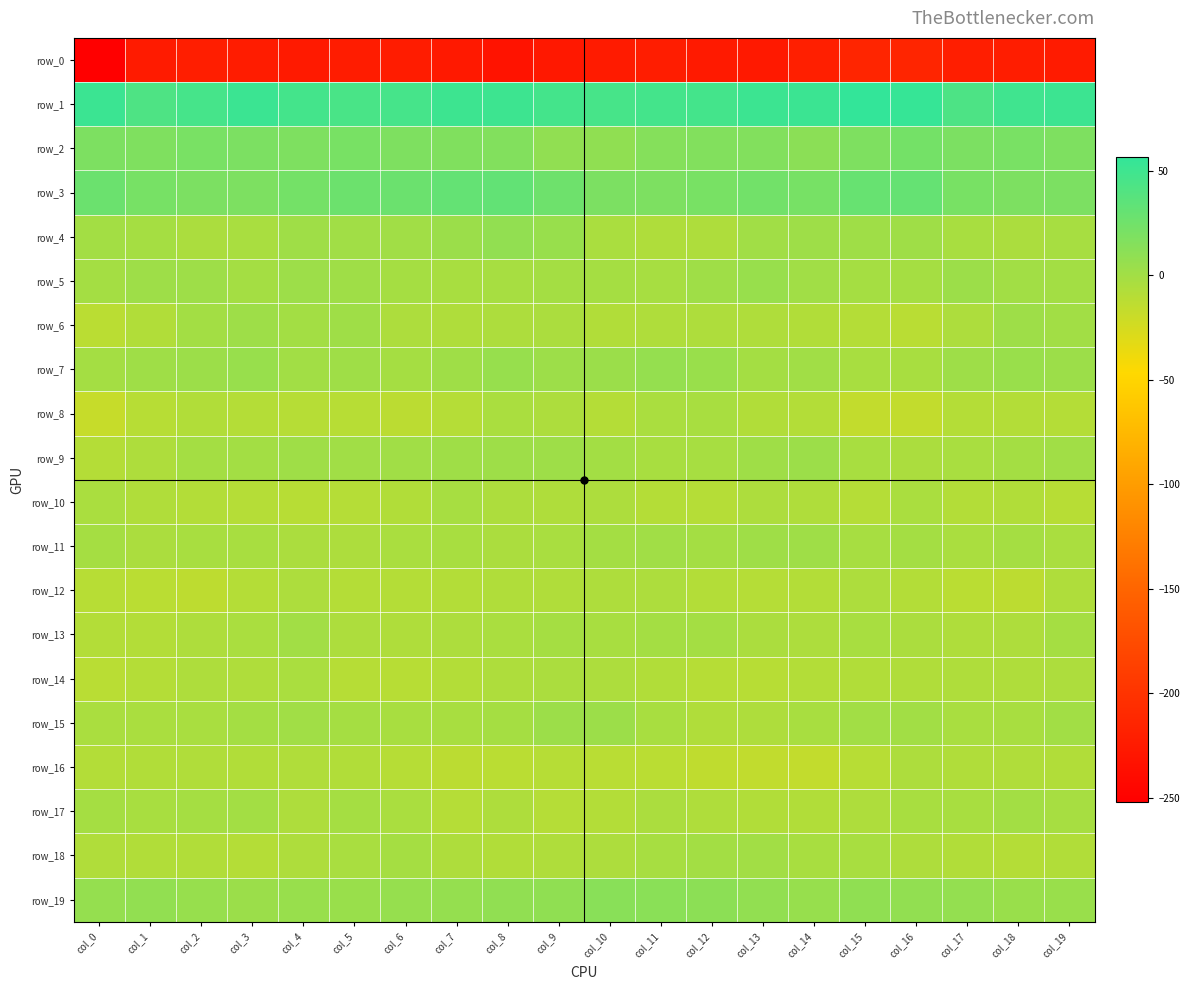

Reading right to left, what are all the values shown in this chart?

row_0: -224.0	-222.0	-221.4	-213.9	-213.7	-220.6	-226.4	-224.8	-221.6	-224.1	-227.2	-232.3	-226.4	-222.7	-223.0	-224.7	-223.6	-221.2	-224.4	-252.1
row_1: 51.3	49.1	43.0	54.4	56.3	51.8	51.1	46.9	47.1	45.5	47.2	50.6	50.3	46.1	44.8	47.2	51.7	46.2	42.0	51.8
row_2: 17.9	20.6	19.0	22.6	18.0	11.5	16.1	16.4	14.5	8.9	8.5	16.0	16.9	17.8	20.9	17.8	18.9	20.4	17.3	18.9
row_3: 19.4	18.9	21.1	30.4	29.4	21.6	23.8	21.0	18.8	19.1	25.6	31.6	31.5	27.4	26.8	22.9	18.6	19.5	21.8	27.4
row_4: -2.2	-5.0	-2.8	0.9	1.2	1.5	0.4	-5.9	-6.4	-4.1	4.5	7.7	3.4	0.4	0.5	1.5	-3.7	-4.7	-2.1	-0.5
row_5: -0.4	-0.2	2.8	-1.8	-1.6	0.5	5.0	1.0	-2.2	-1.8	-1.1	-2.3	-2.9	-2.0	0.9	2.6	-1.5	1.6	1.8	-1.4
row_6: -0.1	1.7	-5.6	-11.3	-9.1	-7.9	-6.9	-5.9	-6.7	-7.8	-4.8	-5.6	-6.7	-5.4	1.4	-0.5	1.5	-0.4	-7.9	-12.0
row_7: 3.3	4.0	1.6	-2.8	-3.0	0.7	-1.0	4.4	6.8	3.4	2.3	5.3	1.0	-1.6	1.4	-0.2	4.8	2.7	1.3	-1.4
row_8: -9.2	-8.6	-8.9	-16.4	-16.4	-8.5	-8.0	-3.0	-4.1	-8.9	-5.6	-4.0	-10.0	-12.6	-11.0	-10.5	-9.1	-8.0	-11.2	-18.3
row_9: 0.6	-1.0	-3.9	-4.8	-3.2	2.7	1.2	-2.5	-2.8	-0.7	1.7	1.5	1.1	0.7	0.5	1.2	-0.6	-1.3	-6.0	-9.1
row_10: -11.1	-7.8	-8.4	-4.2	-10.0	-6.7	-5.6	-9.8	-8.9	-5.5	-6.6	-5.4	-2.4	-7.6	-9.9	-10.9	-9.8	-8.2	-7.1	-4.4
row_11: -4.1	-2.1	-4.1	-1.4	-2.2	0.9	0.9	-1.0	0.6	-1.1	-3.9	-5.0	-2.9	-4.4	-5.8	-5.1	-3.0	-2.8	-4.7	-1.8
row_12: -6.4	-13.4	-12.1	-8.2	-5.4	-8.3	-9.5	-8.6	-5.7	-6.0	-7.0	-7.3	-8.4	-9.0	-9.0	-5.6	-9.0	-13.7	-12.4	-10.9
row_13: -1.8	-6.2	-6.4	-4.9	-3.3	-5.6	-5.0	-1.2	-1.0	-2.9	-1.7	-4.4	-5.4	-6.4	-5.3	-0.2	-4.4	-5.9	-8.2	-8.5
row_14: -5.3	-6.5	-6.6	-7.2	-8.1	-8.5	-10.6	-10.4	-7.9	-5.2	-4.7	-5.9	-8.3	-10.9	-10.3	-4.5	-6.5	-6.1	-8.8	-11.2
row_15: -0.1	-2.8	-3.4	0.2	0.2	-3.0	-6.2	-7.3	-3.1	3.0	2.7	-1.9	-2.9	-2.9	-1.8	0.8	-1.1	-3.4	-4.3	-4.5
row_16: -7.9	-7.3	-7.1	-5.7	-10.7	-16.5	-15.4	-14.3	-12.3	-11.8	-10.4	-11.8	-12.4	-10.4	-7.6	-7.5	-7.9	-7.2	-7.8	-8.3
row_17: -2.4	-0.7	-3.0	-2.8	-6.1	-7.9	-8.0	-6.7	-4.9	-8.6	-9.4	-6.2	-9.6	-4.1	-1.9	-5.9	-0.7	-2.0	-2.8	-1.6
row_18: -7.7	-8.8	-8.0	-6.1	-3.2	-3.4	-0.2	-0.6	-2.6	-5.6	-6.6	-8.0	-6.1	-1.9	-3.7	-6.0	-9.1	-8.2	-8.1	-7.5
row_19: 4.0	4.3	7.3	7.7	8.9	5.1	7.9	10.7	11.9	12.7	8.9	8.6	6.7	6.2	4.2	5.0	3.6	5.5	7.7	6.3